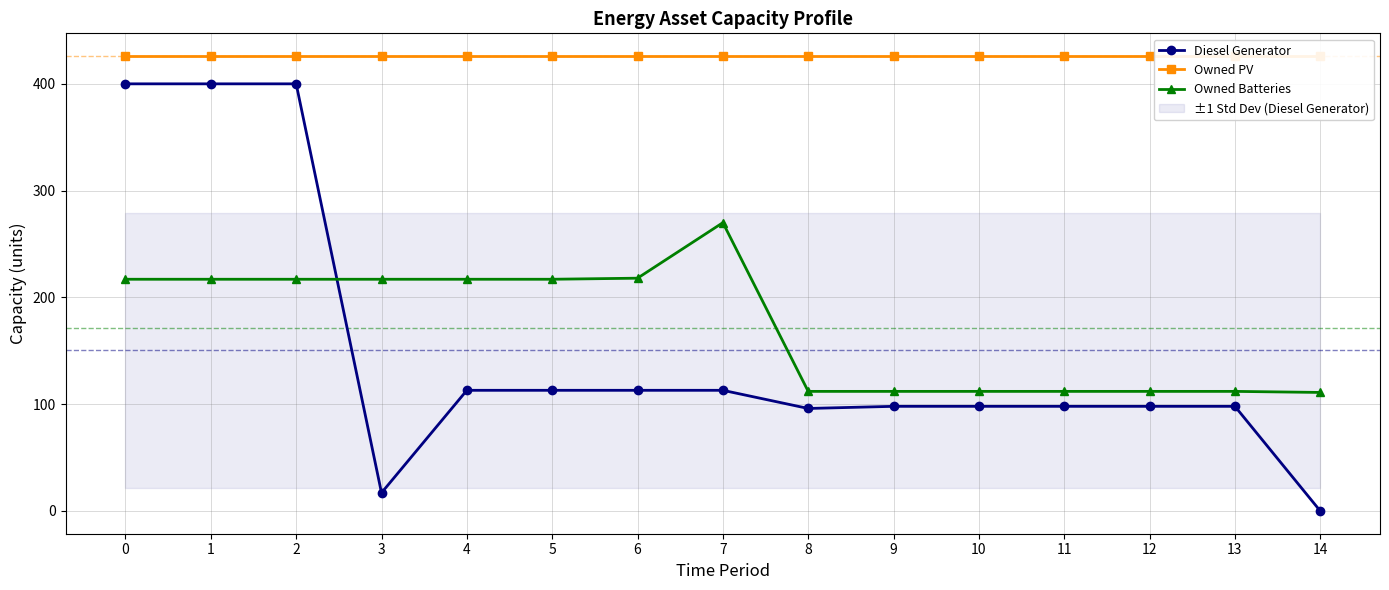

Which has a higher value, 8 or 13?

13